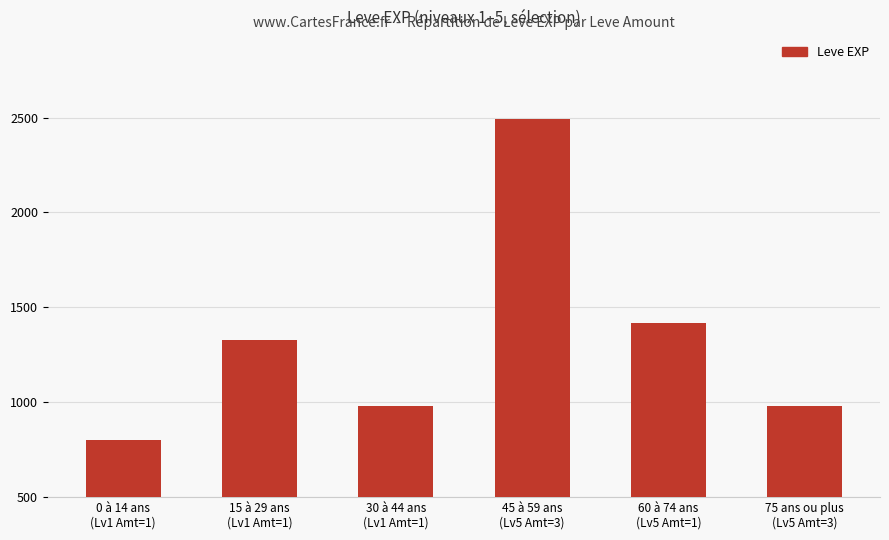

What is the difference between the maximum and minimum values?

1690